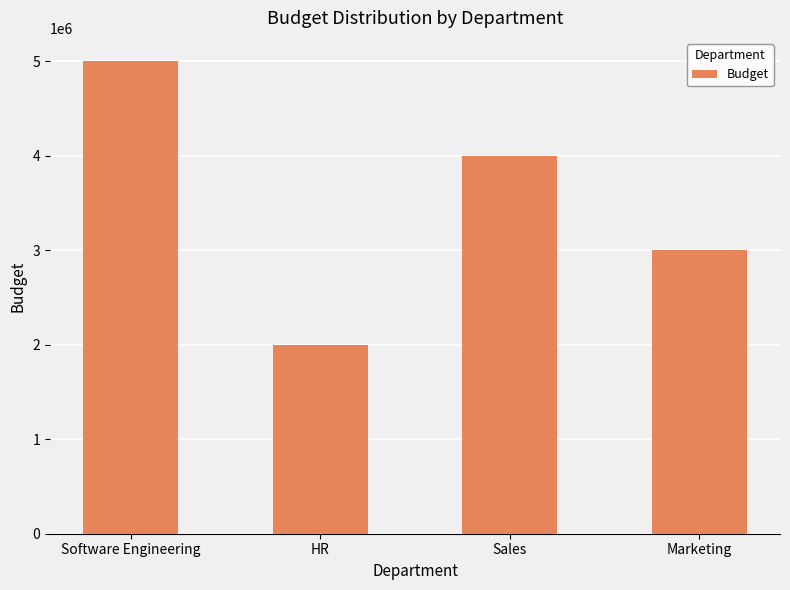

Count the values in the range 3000000 to 5000000.

3